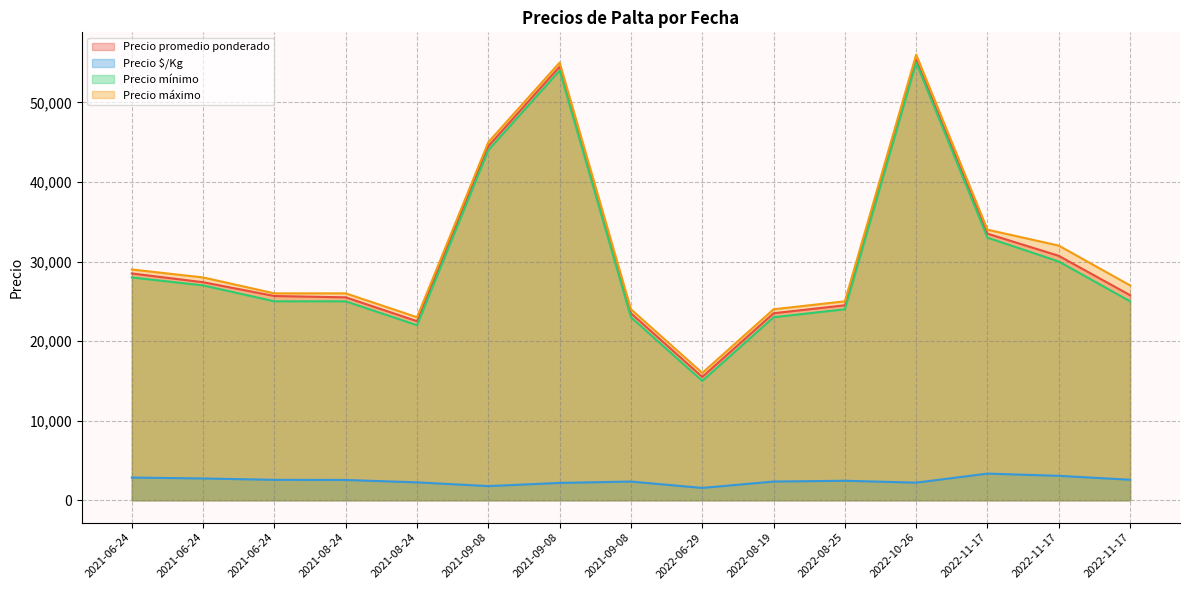

The value of Precio máximo at 2021-09-08 is 91753. True or false?

False